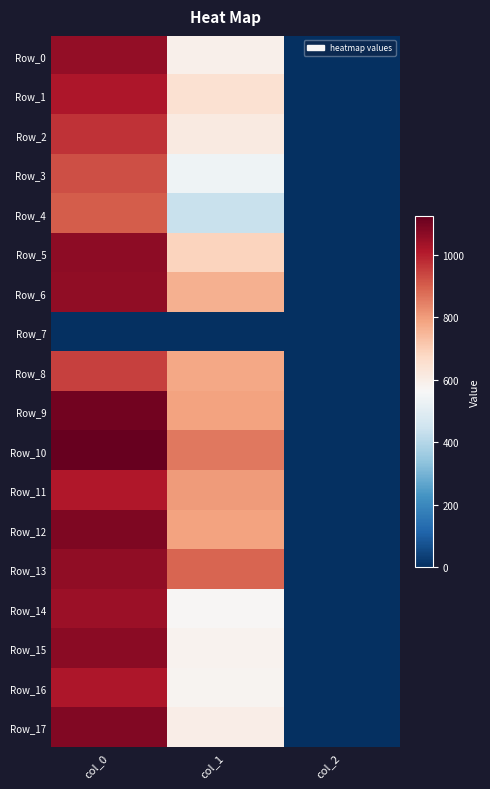

At col_2, list the series in order from largest to smallest.

Row_0, Row_1, Row_2, Row_3, Row_4, Row_5, Row_6, Row_8, Row_9, Row_10, Row_11, Row_12, Row_13, Row_14, Row_15, Row_16, Row_17, Row_7